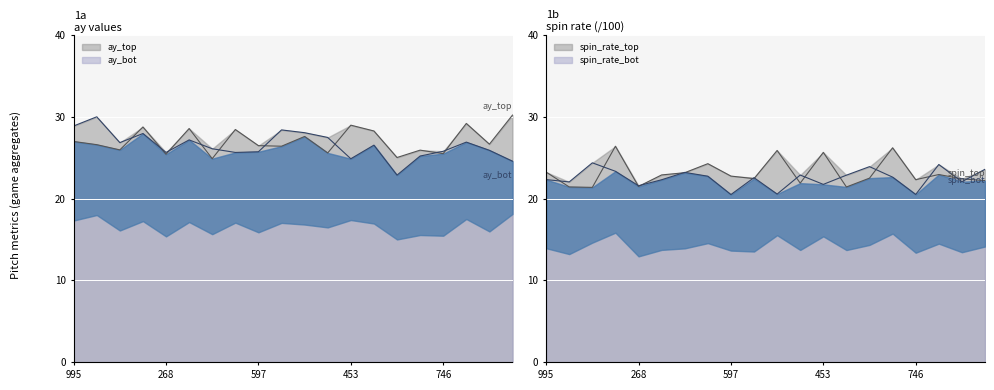

What is the minimum value for release_spin_rate_bot?

20.5